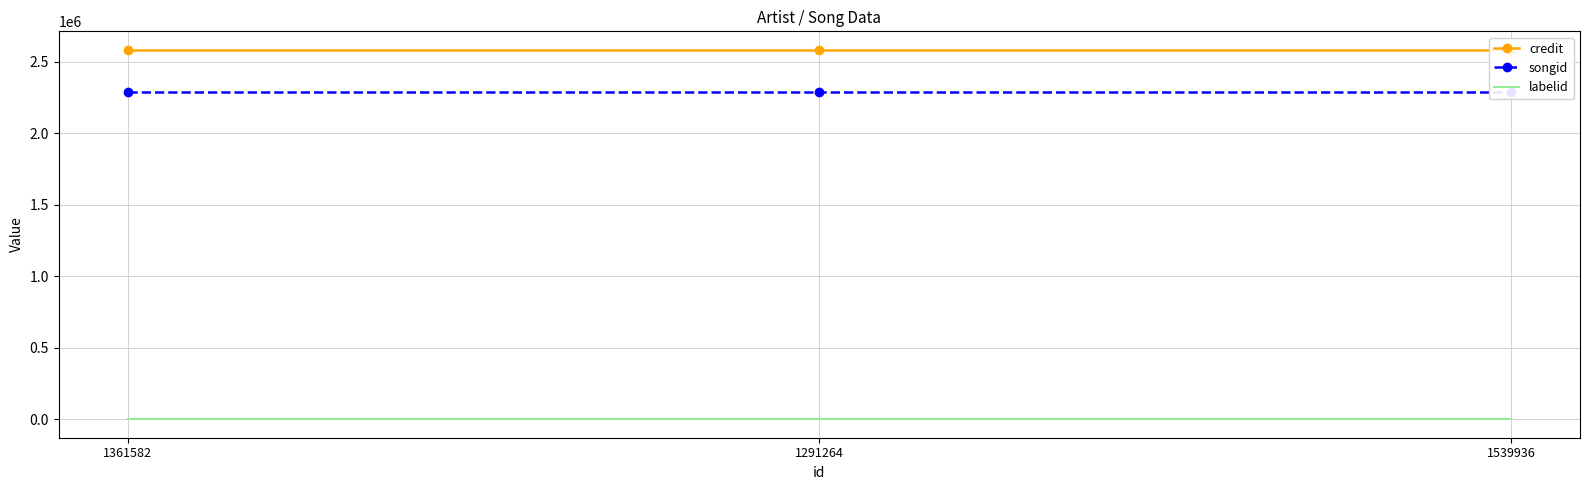

Reading right to left, extract all data points from this chart.

credit: 1539936=2582428	1291264=2582428	1361582=2582428
songid: 1539936=2288005	1291264=2288005	1361582=2288005
labelid: 1539936=-1	1291264=-1	1361582=-1